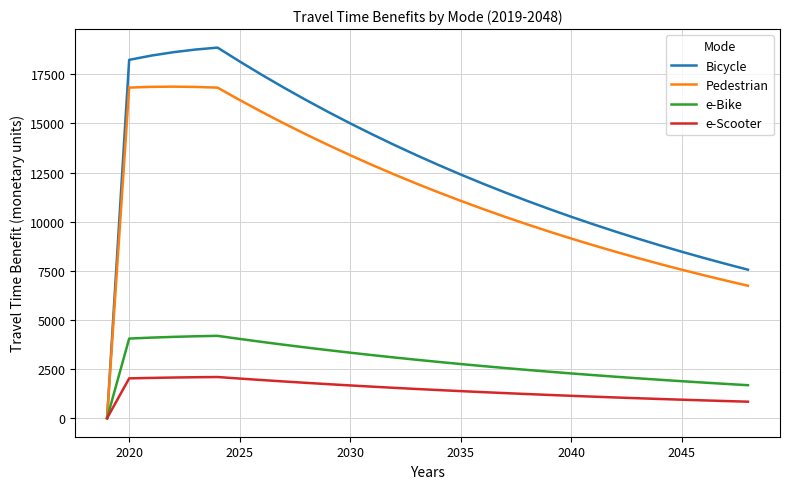

List the series in order of their peak value, highest first.

Bicycle, Pedestrian, e-Bike, e-Scooter